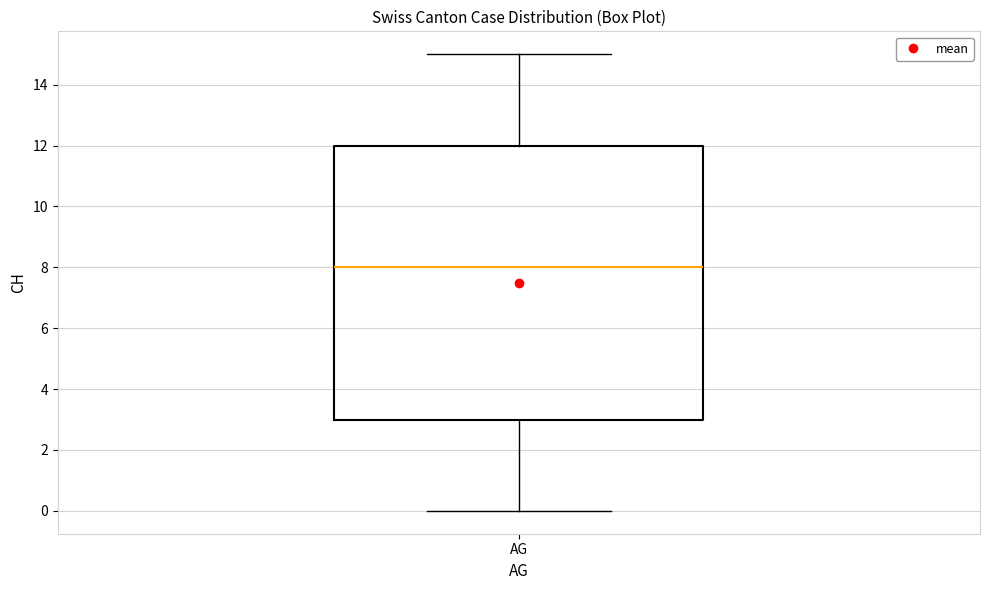

Read this box plot against the y-axis: the position of the median line, the range covered by the box, and the ends of both whiskers. The values are not printed on the chart, so give them approximately, as read against the axis.

median 8, box 3 to 12, whiskers 0 to 15